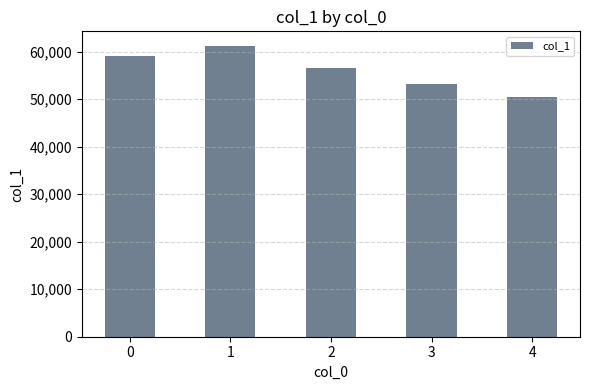

What is the smallest value displayed?

50505